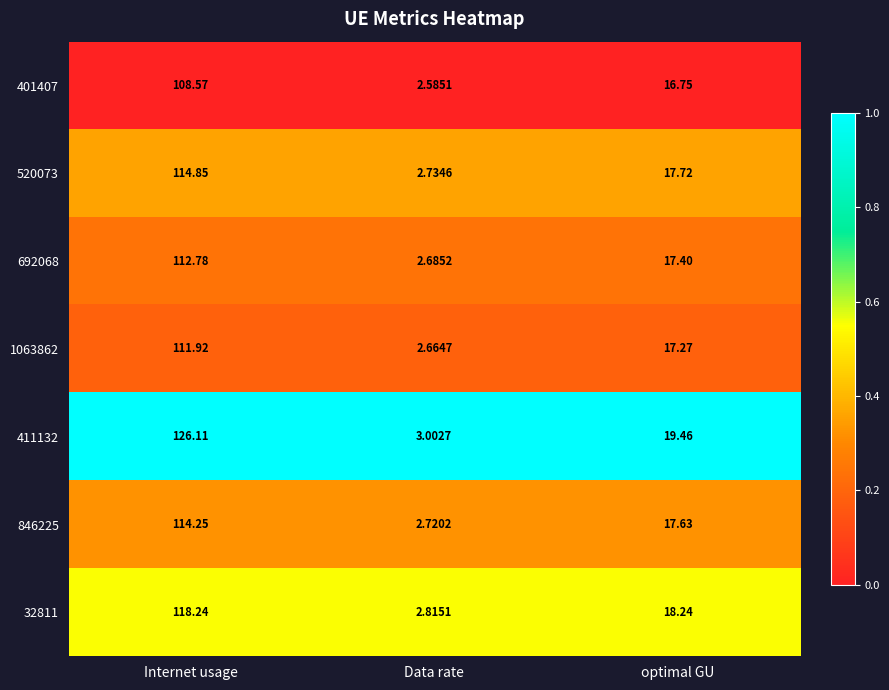

Is the value of 520073 at Data rate greater than the value of 411132 at Internet usage?

No